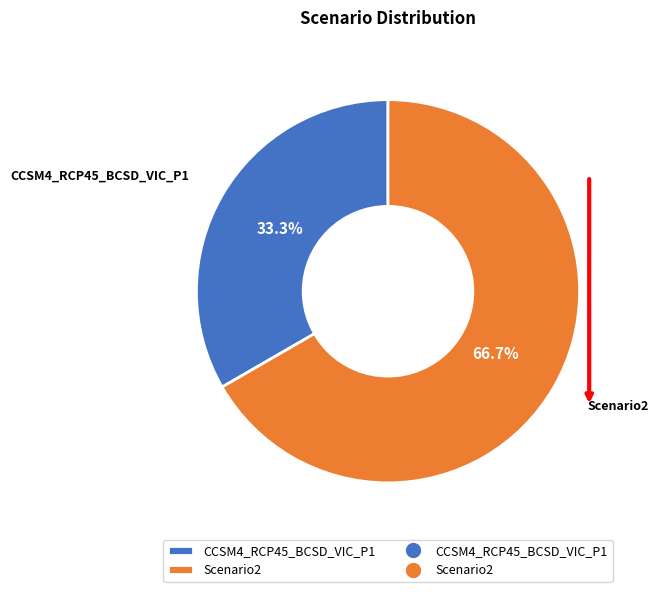

Is there a majority slice in this chart?

Yes